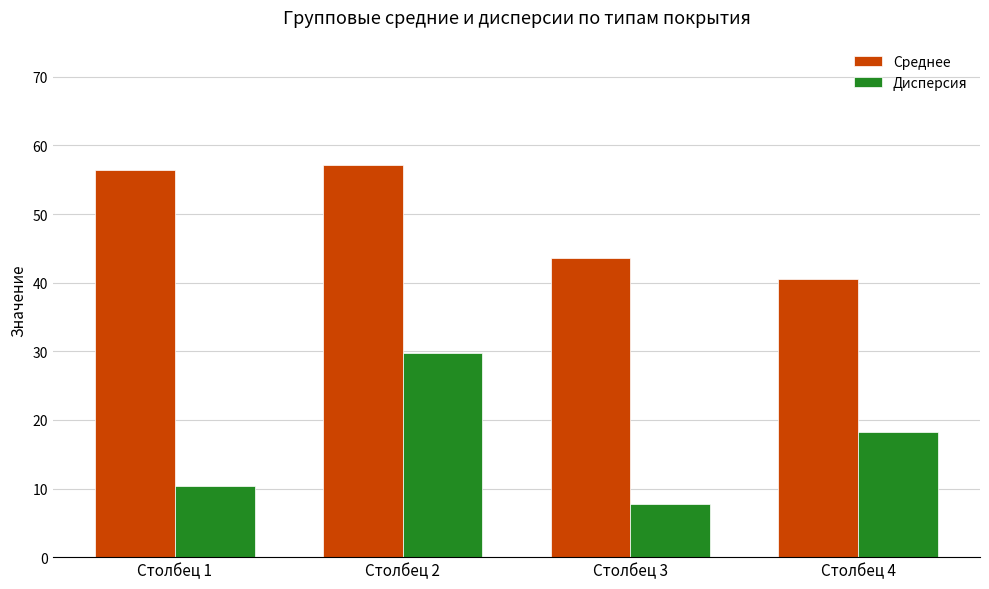

Which series changed the most between Столбец 1 and Столбец 4?

Среднее